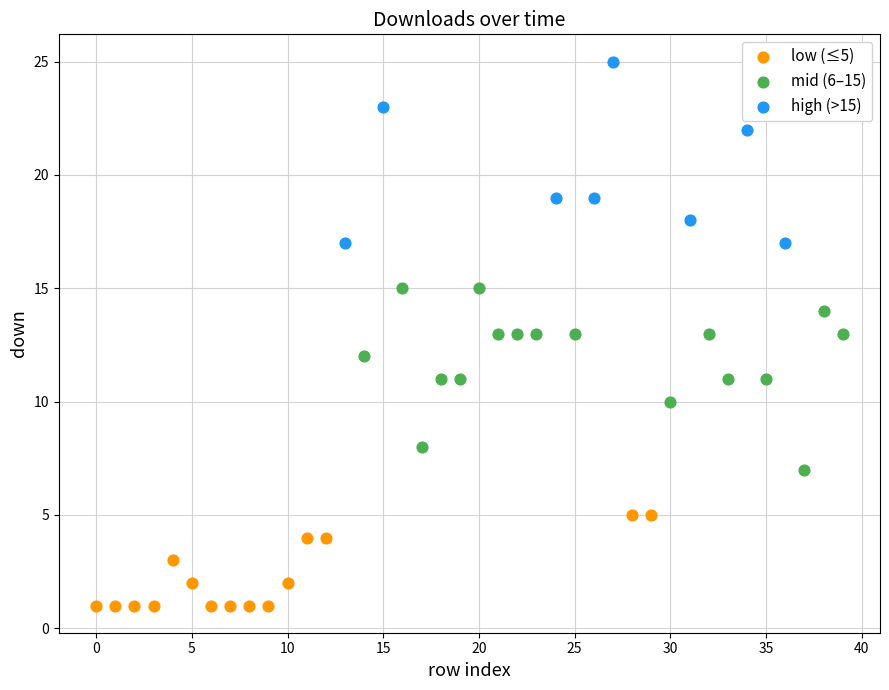

What are all the series names shown in the legend?

low (≤5), mid (6–15), high (>15)